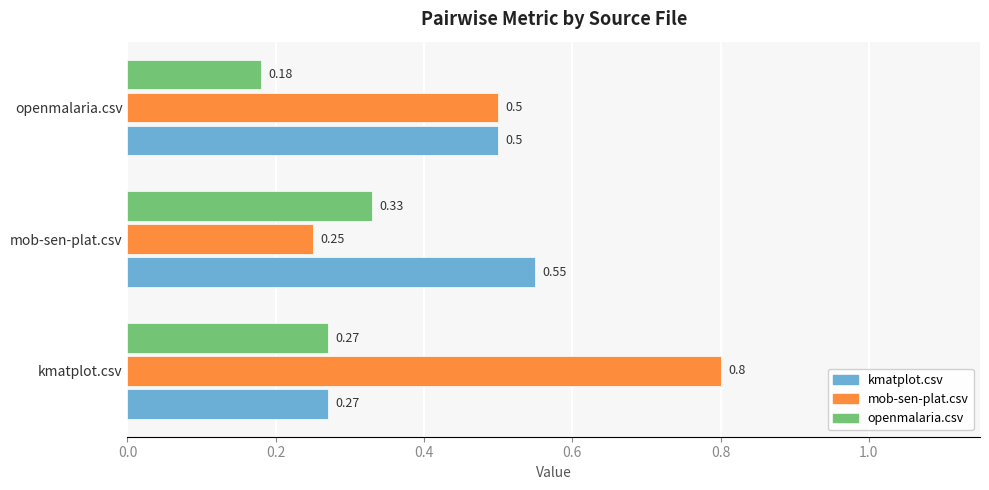

List the labels in order of kmatplot.csv value, smallest first.

kmatplot.csv, openmalaria.csv, mob-sen-plat.csv